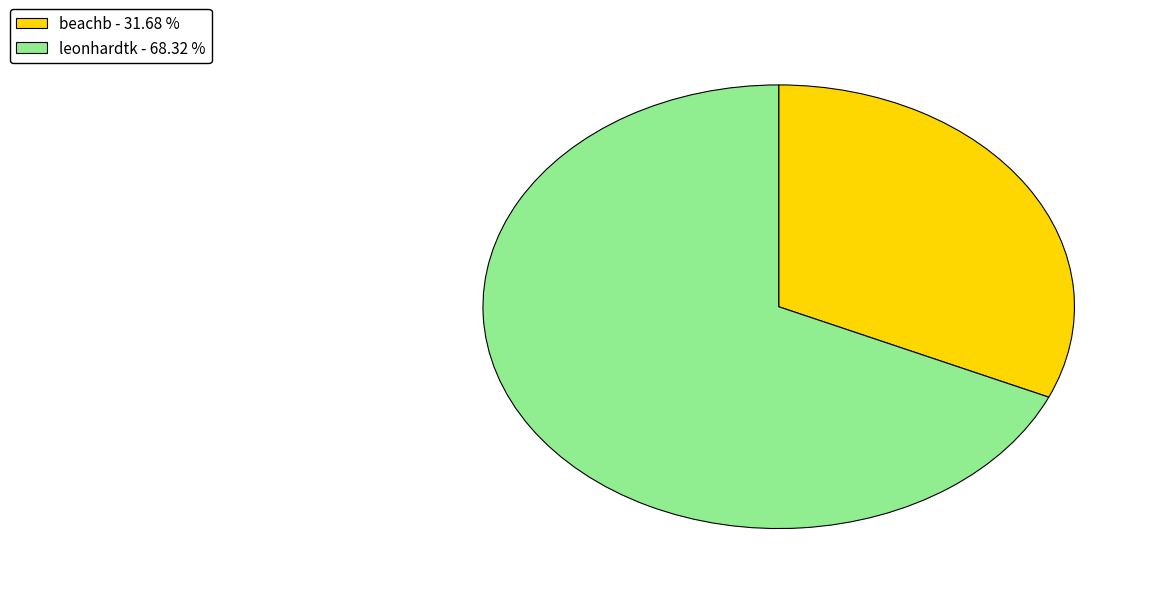

What is the ratio of the value at beachb to the value at leonhardtk?

0.5